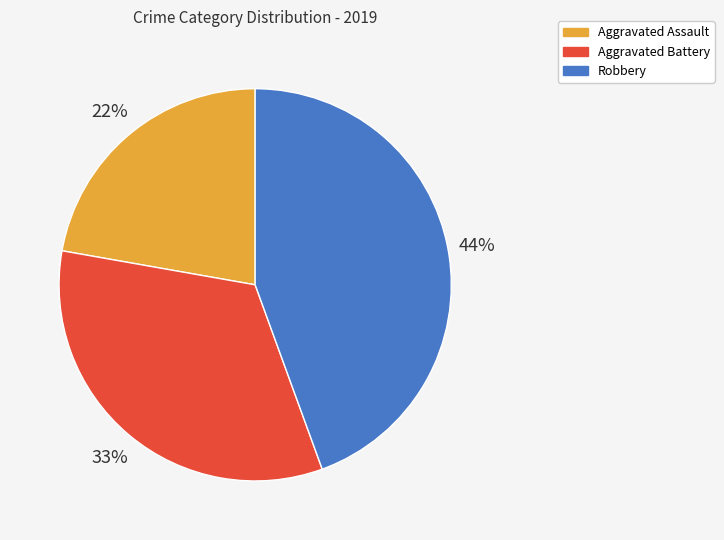

How many slices are in this pie chart?

3